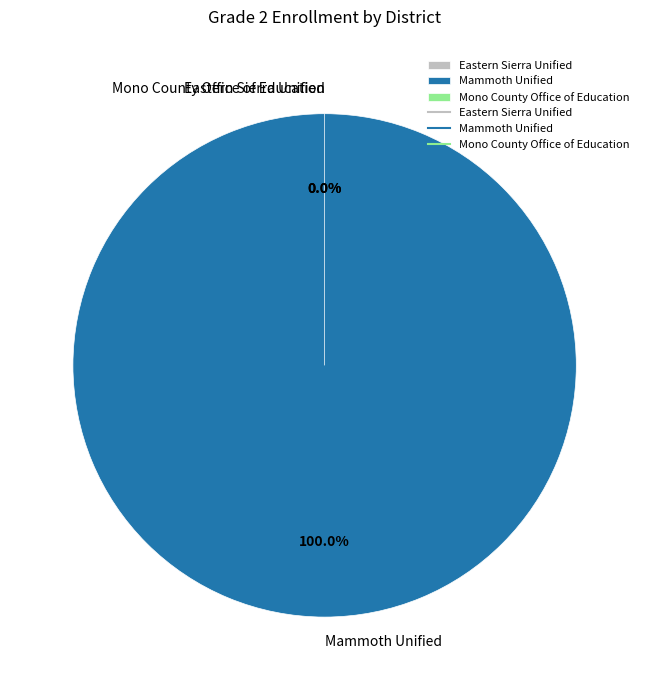

Is it true that Mono County Office of Education is 1% of the pie?

False